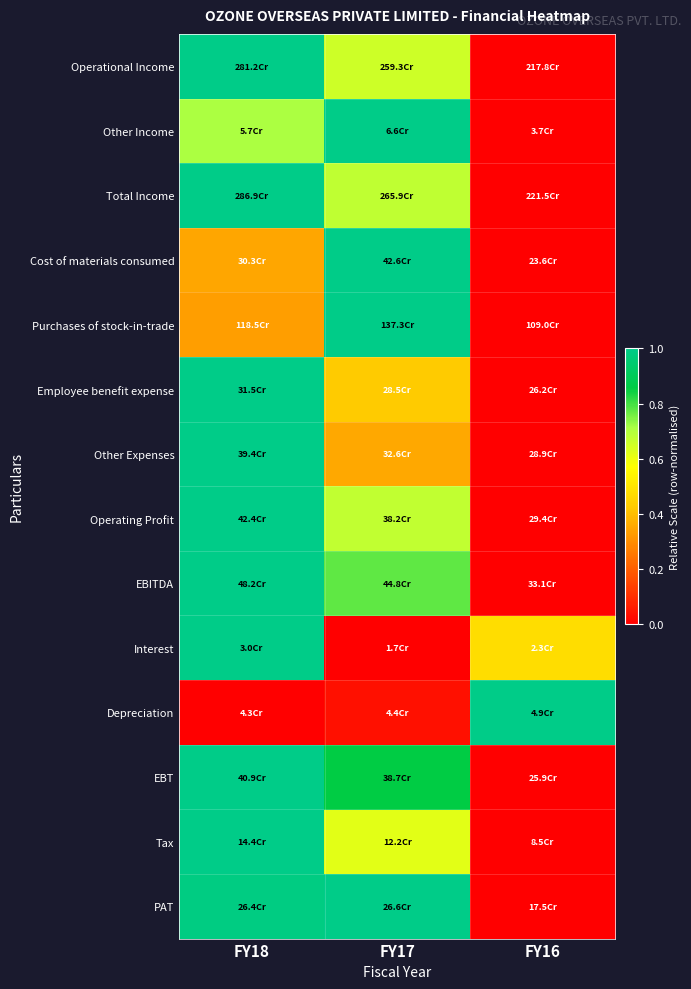

What is the maximum value shown in the chart?

1.0